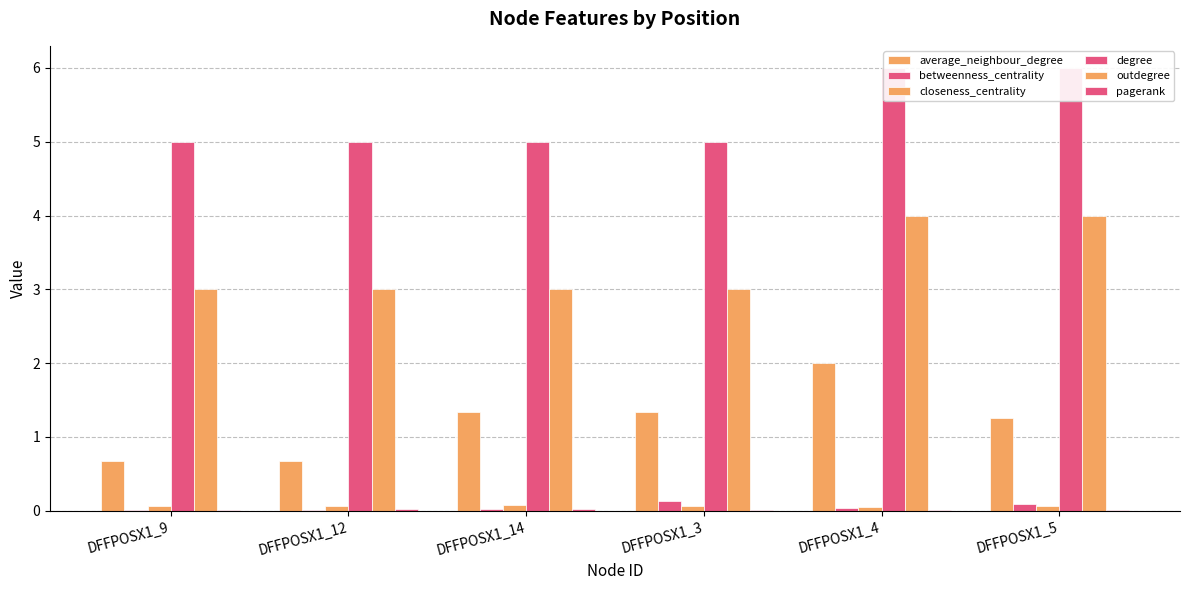

Count the pagerank values in the range 0 to 1.

6